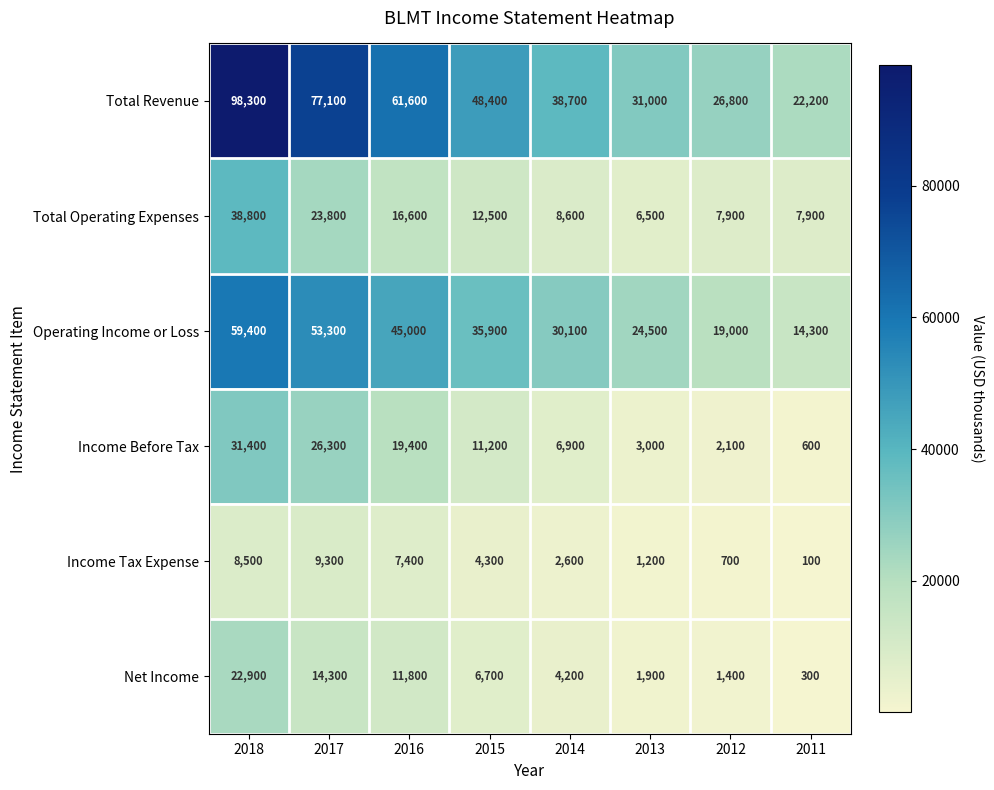

Where is Income Tax Expense nearest to the value 4700?

2015